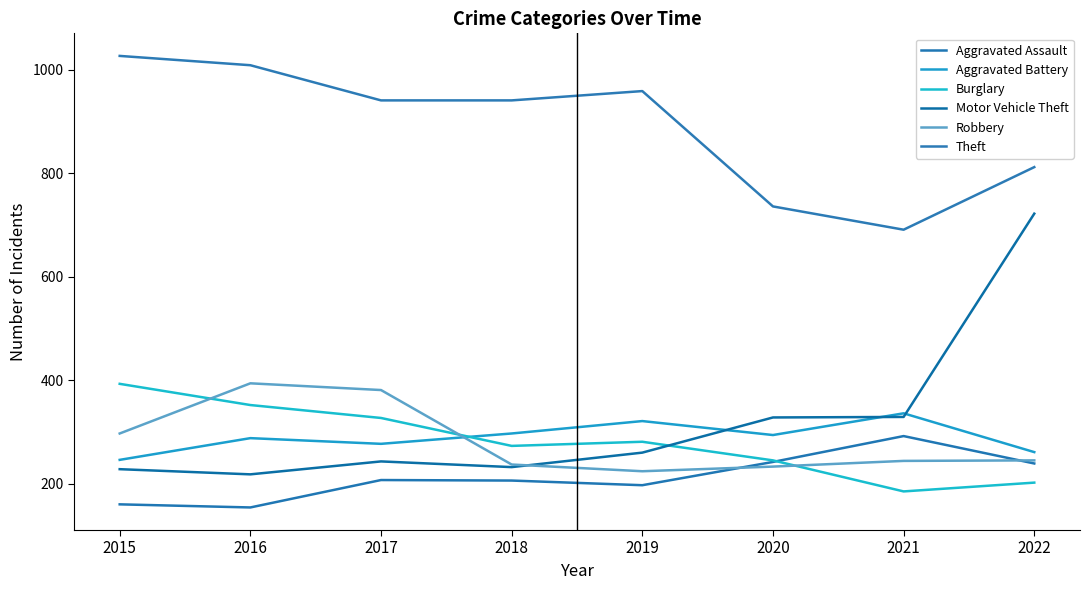

Which has a higher value, 2015 or 2019?

2019